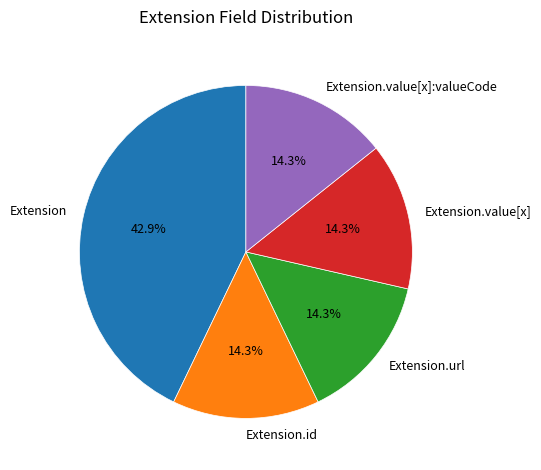

Is Extension.url the majority of the pie?

No